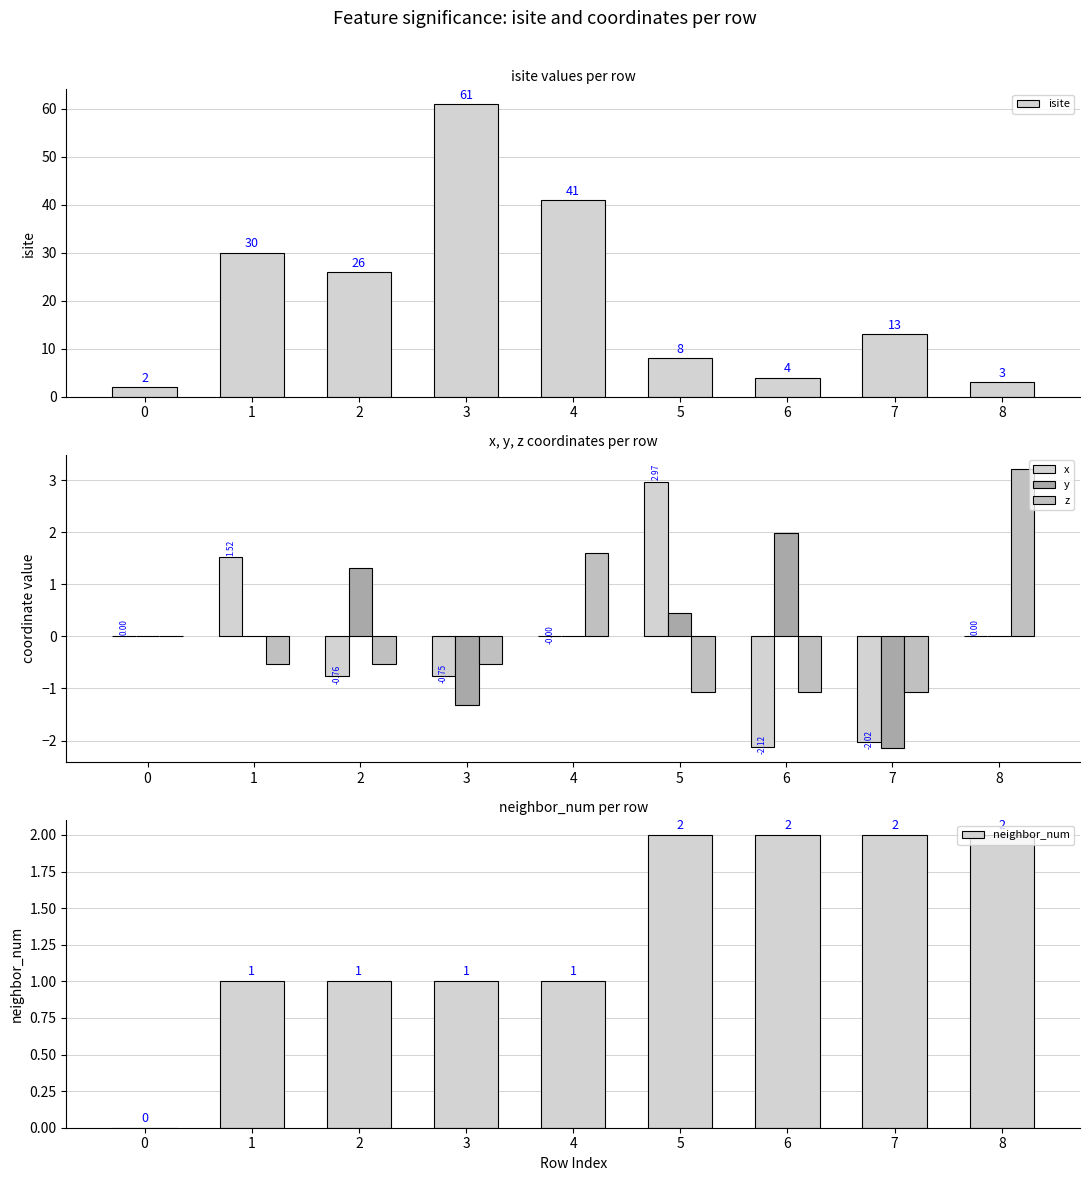

Reading right to left, list all the values displayed in this chart.

isite: 3.0	13.0	4.0	8.0	41.0	61.0	26.0	30.0	2.0
x: 0.0	-2.0	-2.1	3.0	-0.0	-0.8	-0.8	1.5	0.0
y: -0.0	-2.1	2.0	0.4	-0.0	-1.3	1.3	-0.0	0.0
z: 3.2	-1.1	-1.1	-1.1	1.6	-0.5	-0.5	-0.5	0.0
neighbor_num: 2.0	2.0	2.0	2.0	1.0	1.0	1.0	1.0	0.0